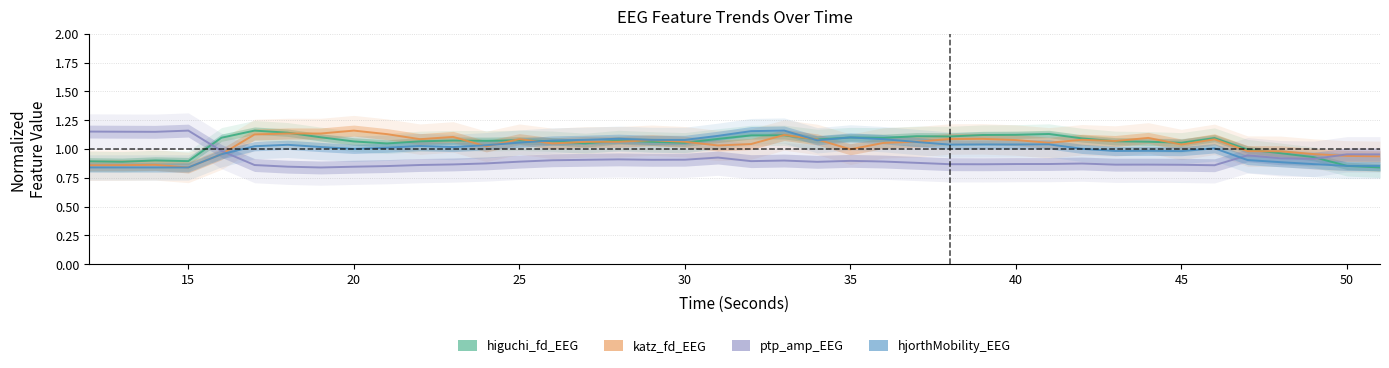

True or false: ptp_amp_EEG has a value of 0.4 at 30.

False